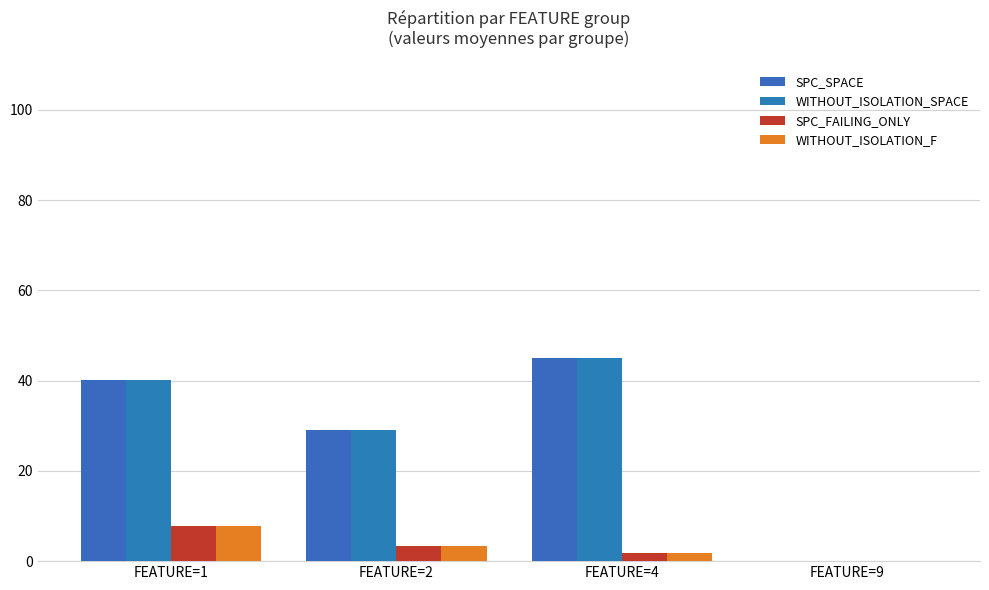

What is the average value of the WITHOUT_ISOLATION_F series?

3.0